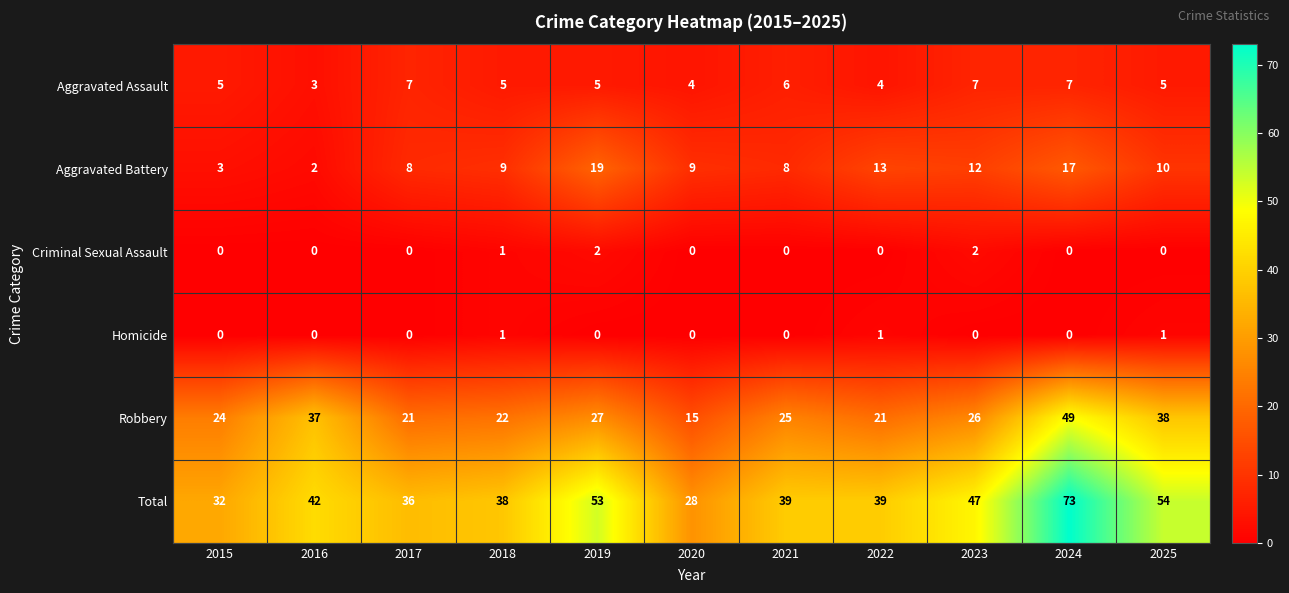

Which series changed the most between 2020 and 2022?

Total